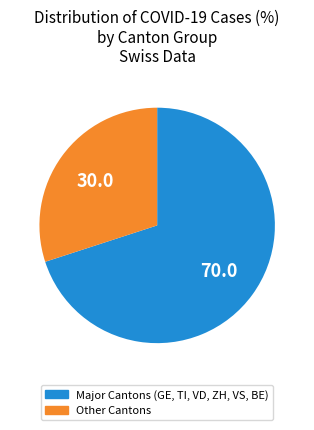

Is there a majority slice in this chart?

Yes